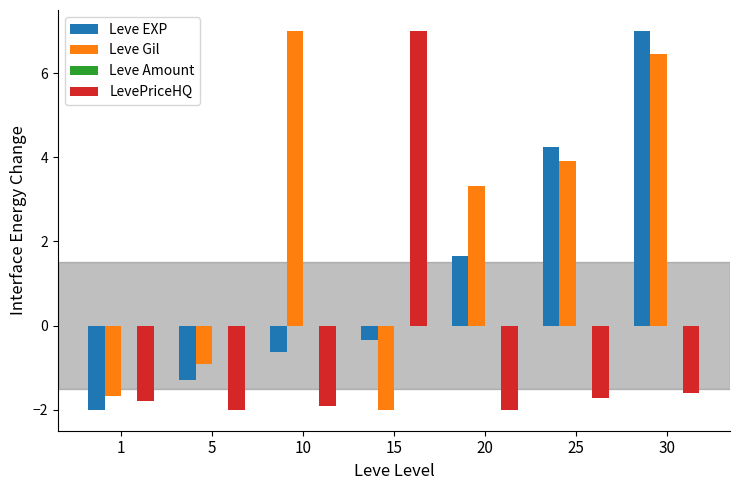

Rank the categories by Leve Gil value from lowest to highest.

15, 1, 5, 20, 25, 30, 10